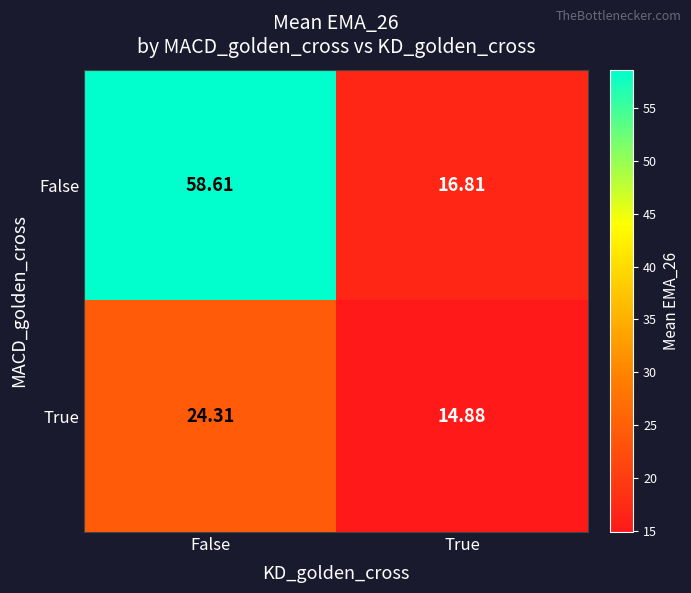

Which series changed the most between False and True?

False